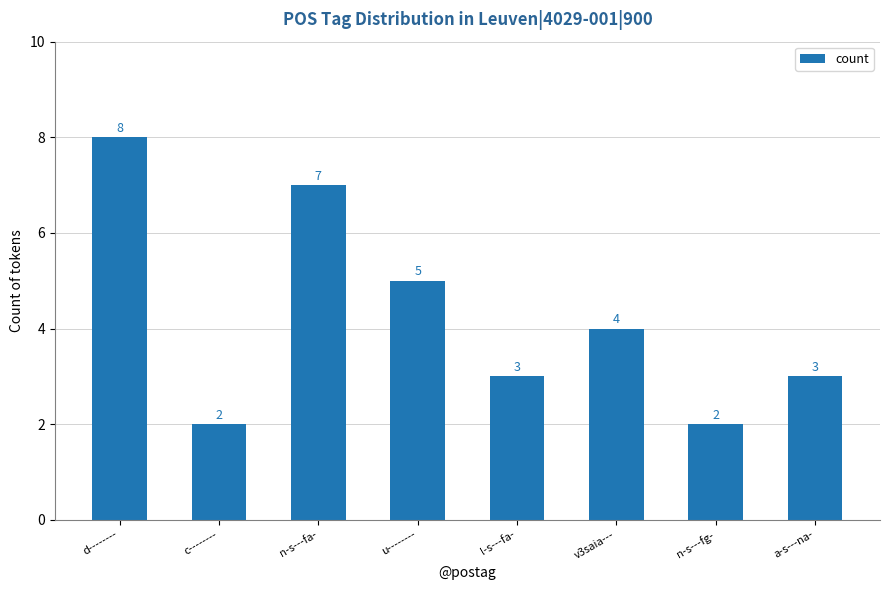

What is the change in value from c-------- to v3saia---?

+2